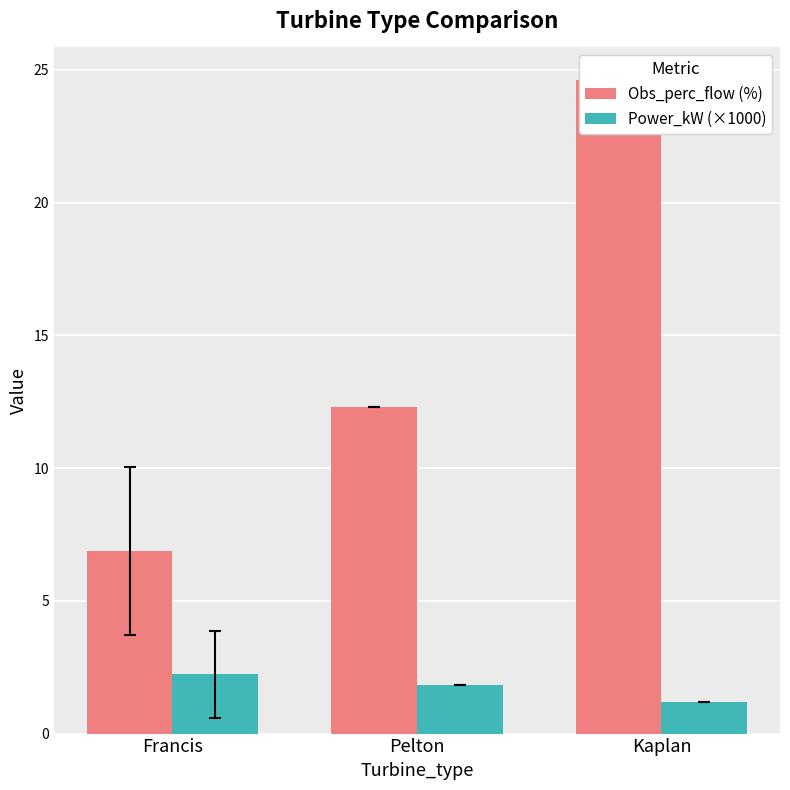

What is the difference between the Obs_perc_flow (%) values at Pelton and Francis?

5.4